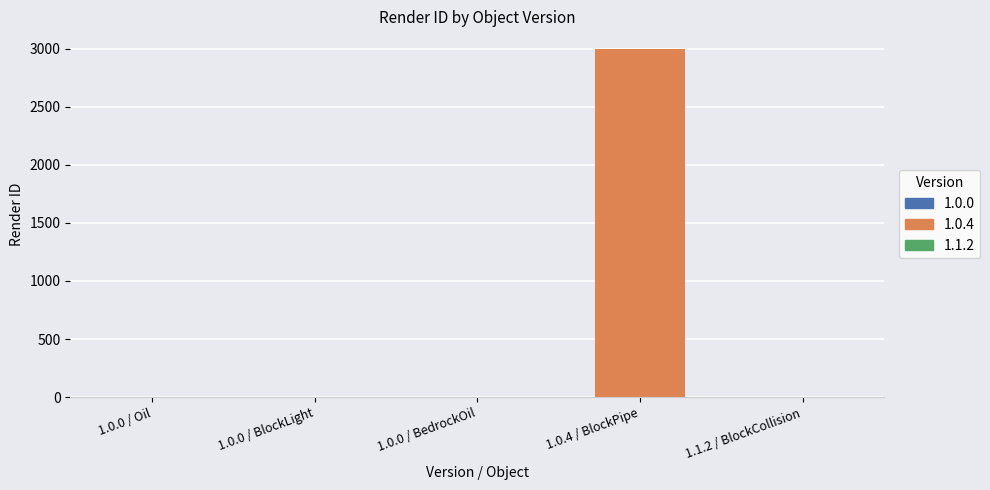

What is the difference between the maximum and second lowest values?

3000